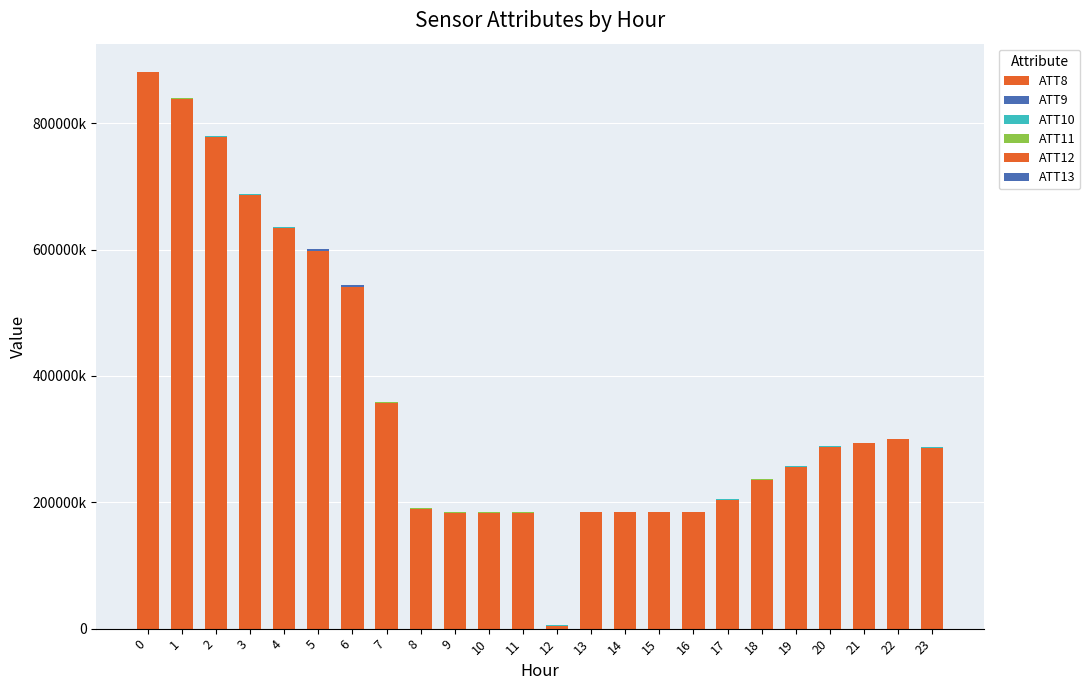

Does the chart contain stacked bars?

Yes